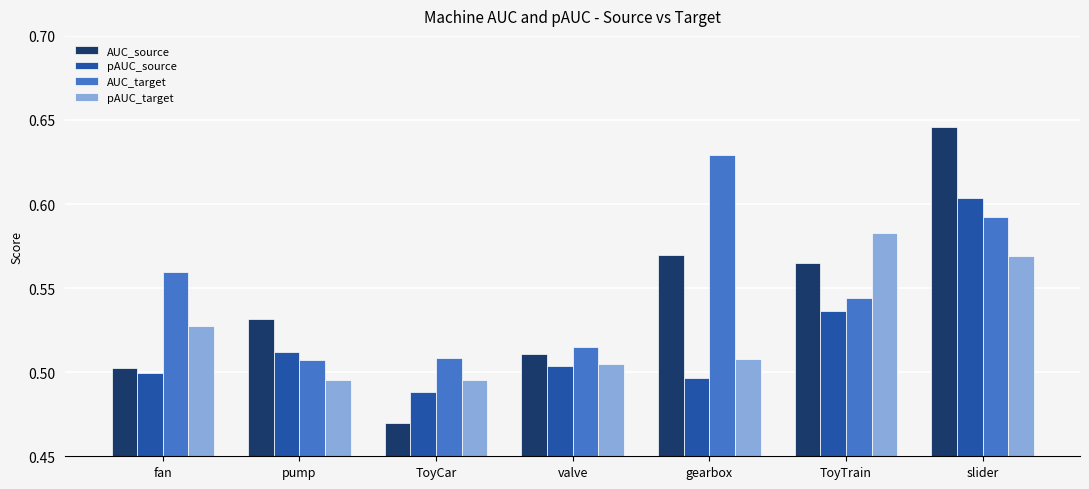

At which label is pAUC_source closest to 0?

ToyCar